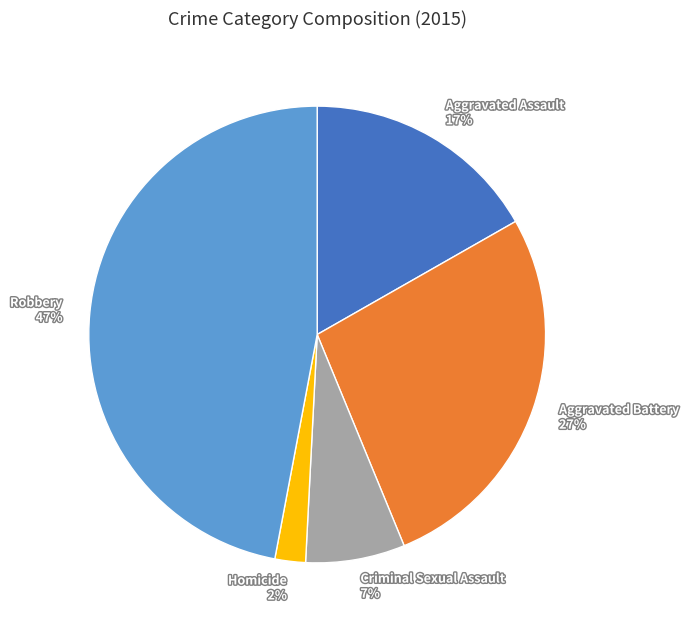

Which category has the biggest portion of the pie?

Robbery